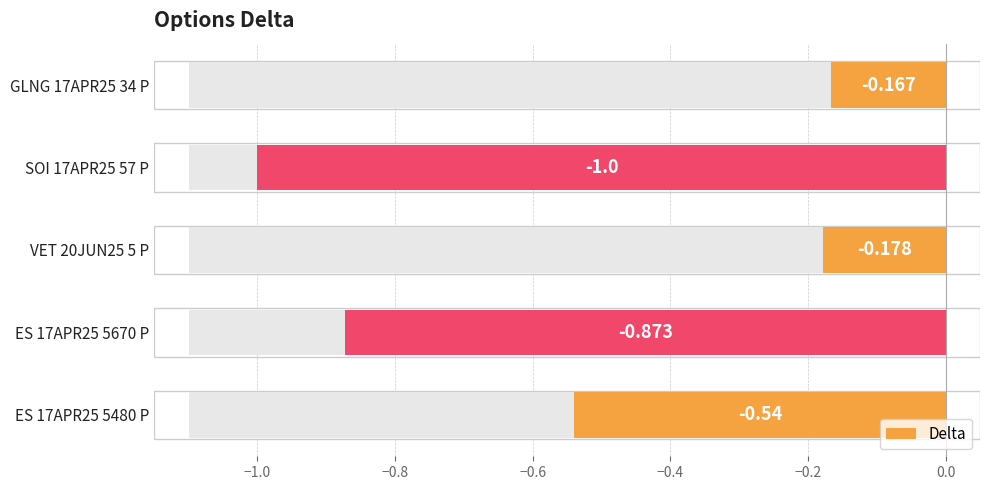

Between ES 17APR25 5480 P and VET 20JUN25 5 P, which is larger?

VET 20JUN25 5 P